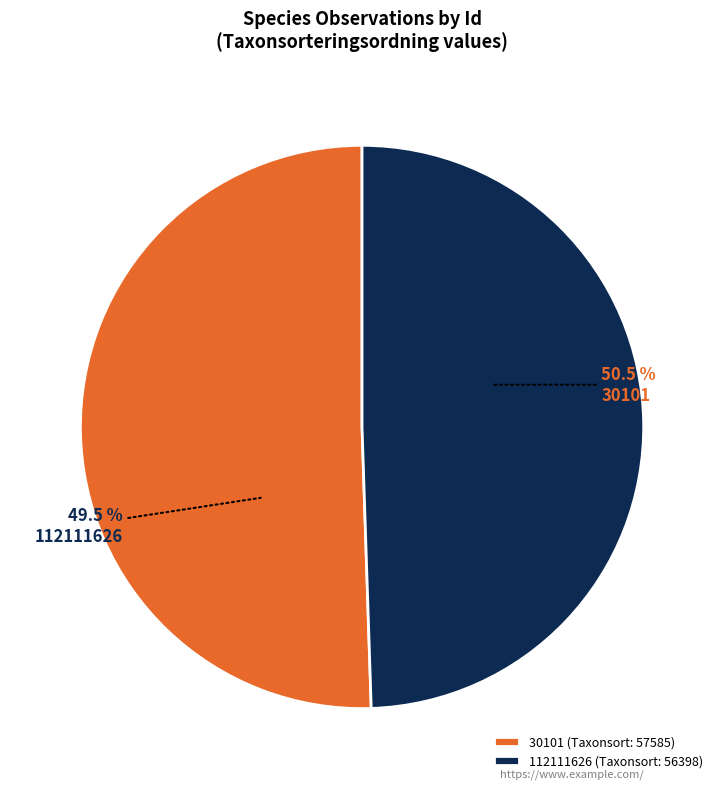

How many segments does this pie chart have?

2